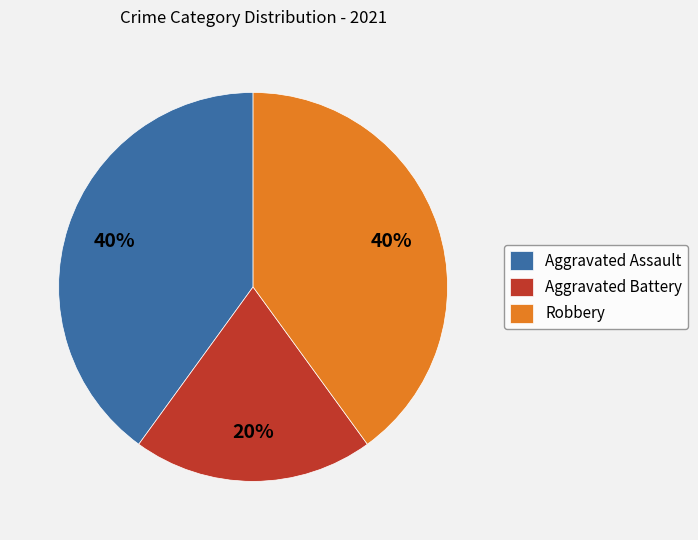

To the nearest percent, what portion does Aggravated Battery represent?

20%